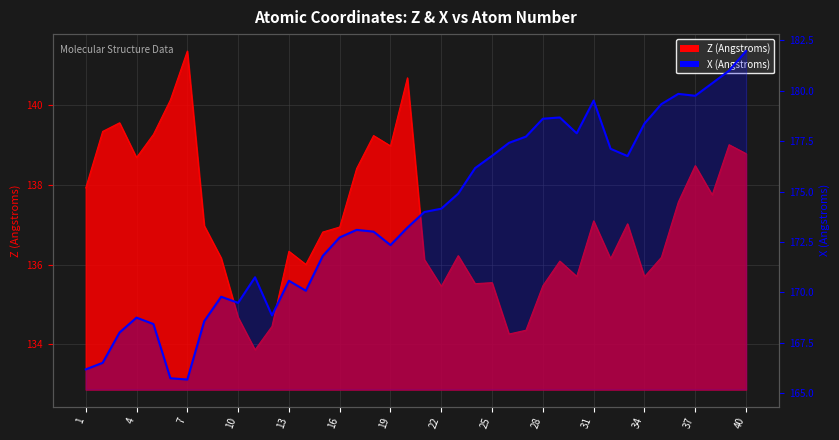

The chart shows a value of 178.4 at 34. True or false?

True